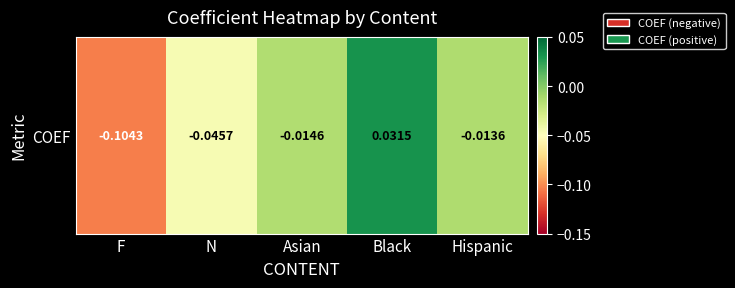

Reading right to left, list all the values displayed in this chart.

Hispanic=-0.0	Black=0.0	Asian=-0.0	N=-0.0	F=-0.1